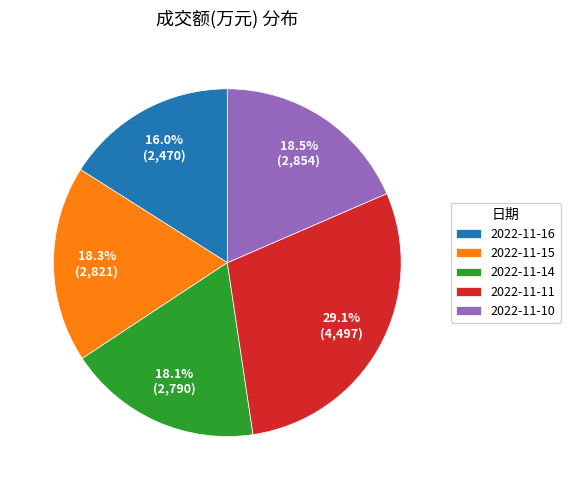

Is the sum of 2022-11-16 and 2022-11-11 greater than half?

No